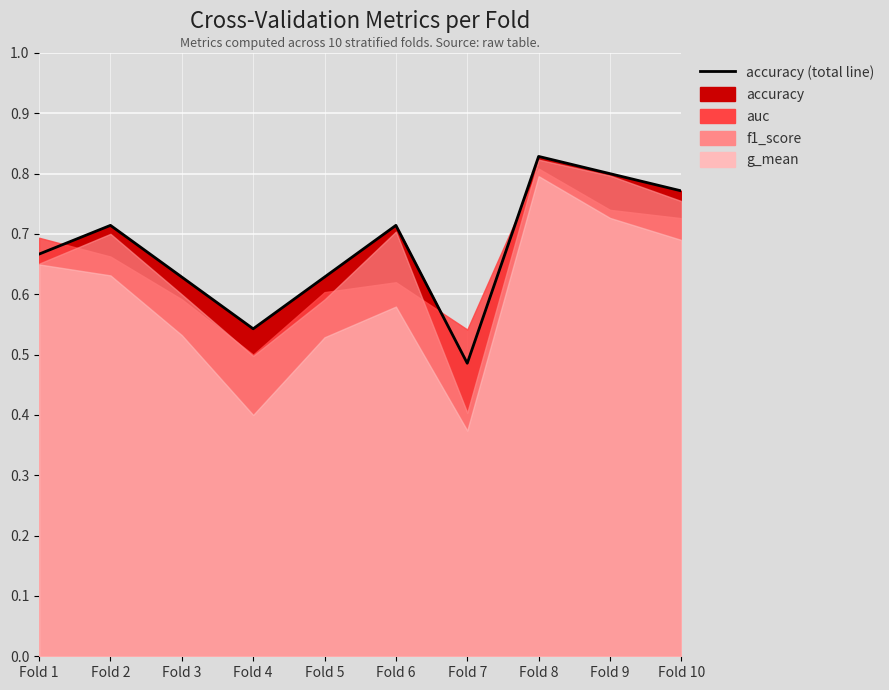

Count the number of categories in the chart.

10